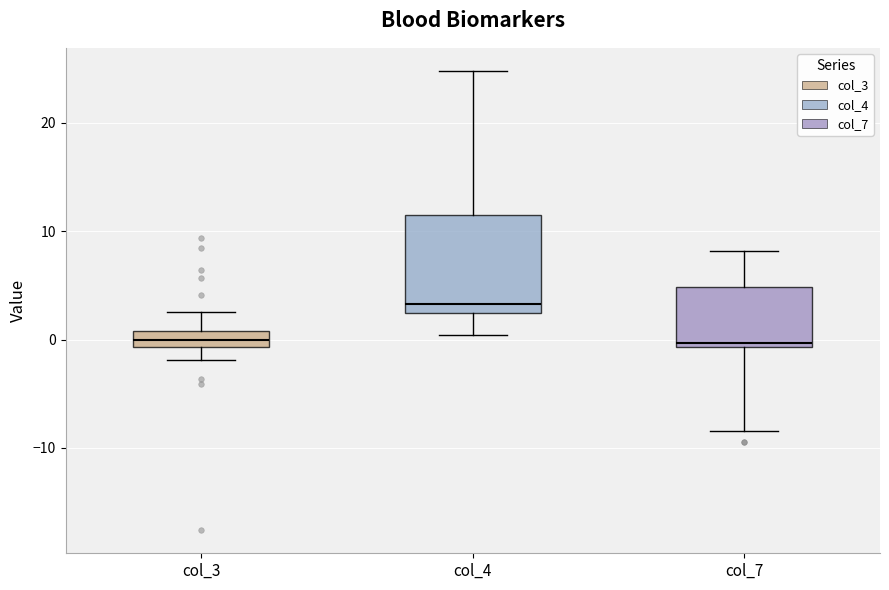

Where does the upper whisker of the box for col_7 end on the y-axis? The values are not printed on the chart, so give them approximately, as read against the axis.

8